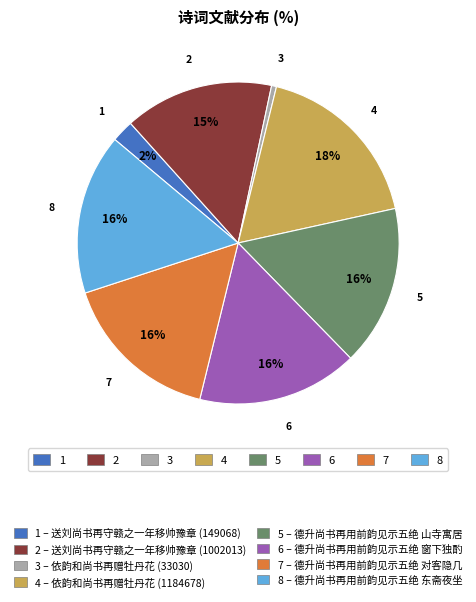

To the nearest percent, what is the average slice percentage?

12%